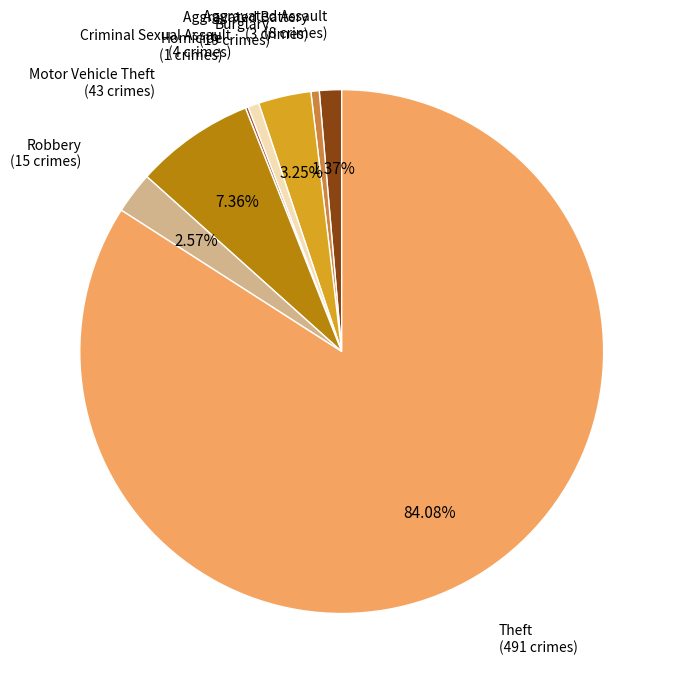

What is the total percentage of Motor Vehicle Theft and Aggravated Assault?

8.7%